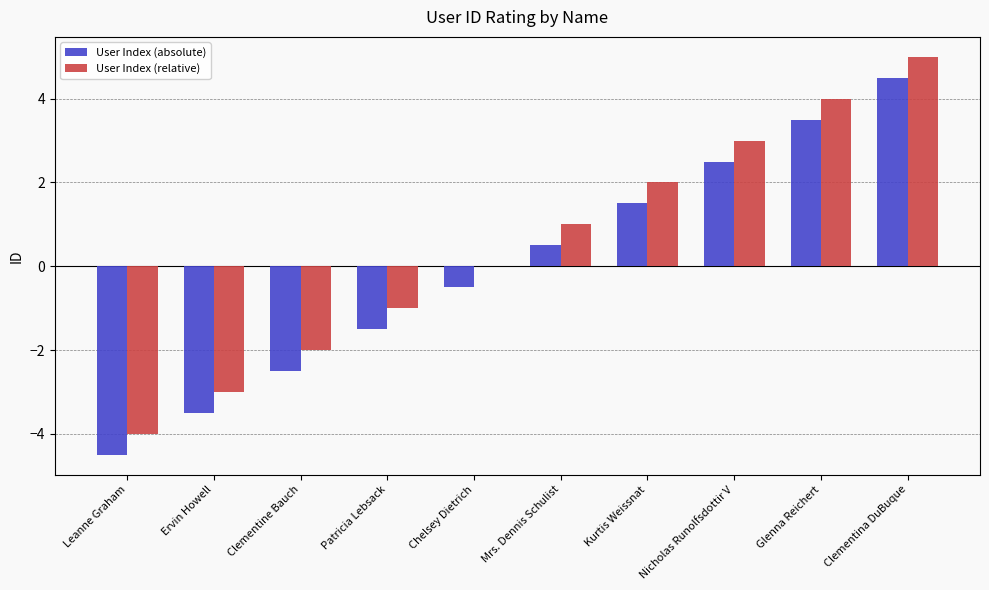

True or false: User Index (relative) has a value of 3.4 at Chelsey Dietrich.

False